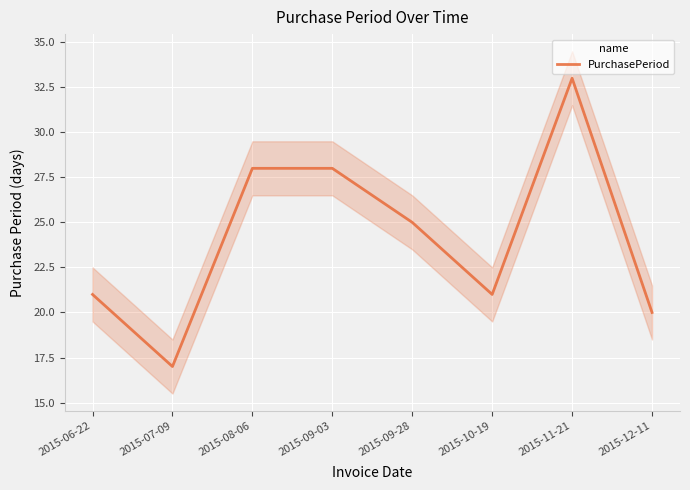

Reading left to right, extract all data points from this chart.

21	17	28	28	25	21	33	20